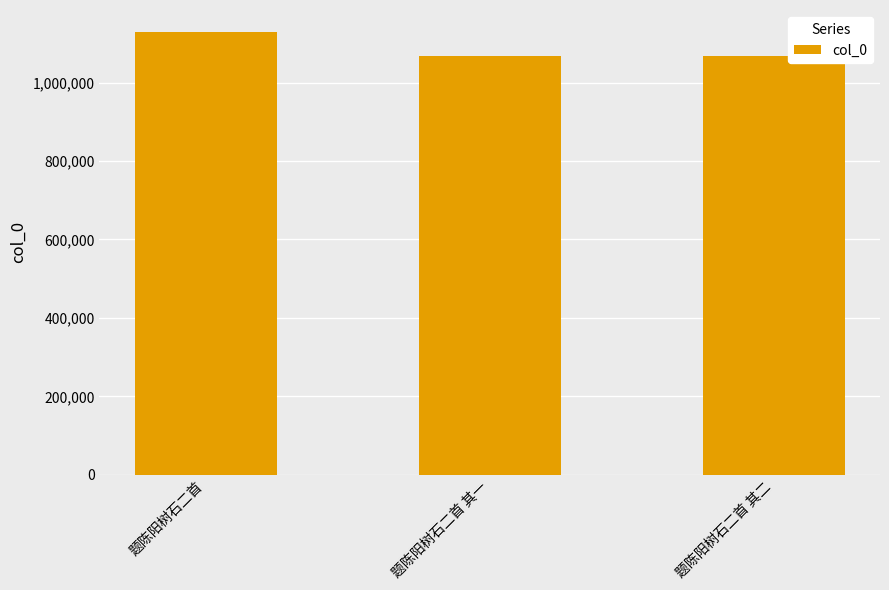

What is the maximum value shown in the chart?

1128821